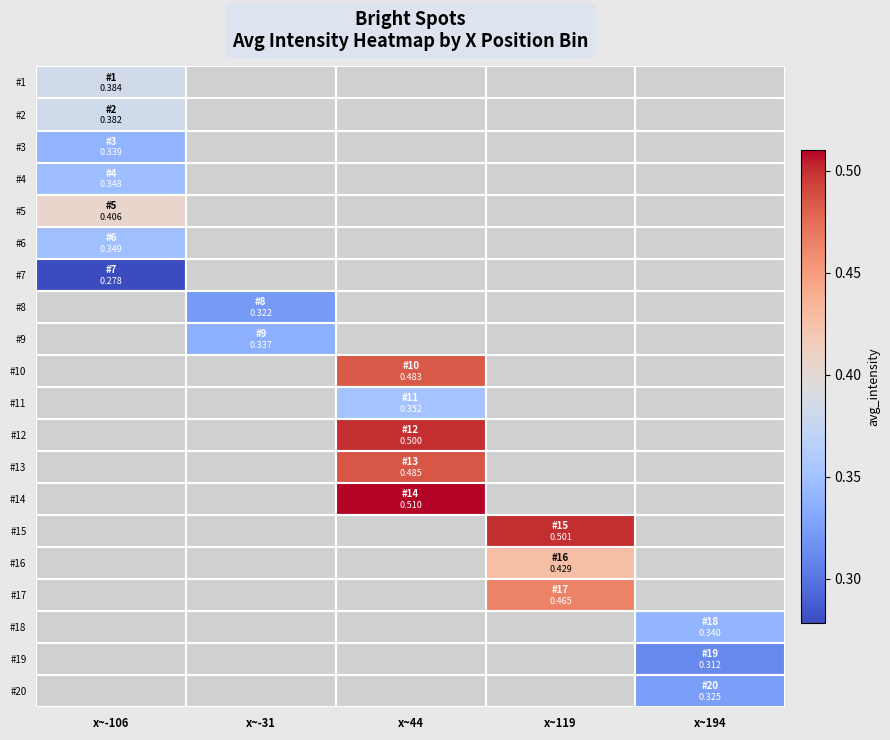

Between x~44 and x~-106, which is larger?

x~-106